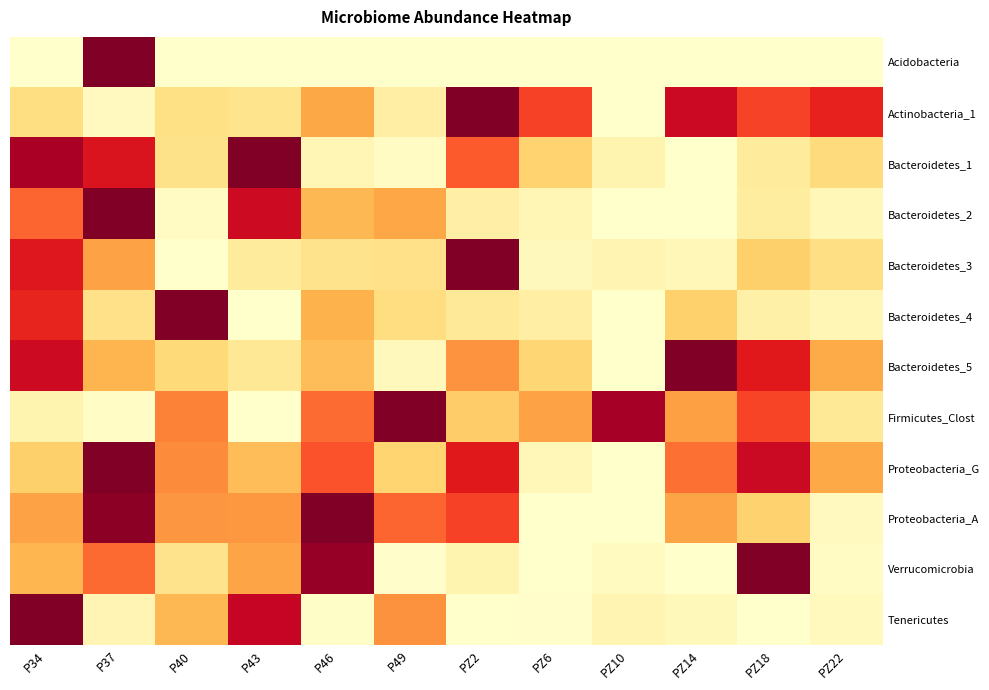

Reading left to right, extract all data points from this chart.

Acidobacteria: P34=0.0	P37=1.0	P40=0.0	P43=0.0	P46=0.0	P49=0.0	PZ2=0.0	PZ6=0.0	PZ10=0.0	PZ14=0.0	PZ18=0.0	PZ22=0.0
Actinobacteria_1: P34=0.2	P37=0.0	P40=0.2	P43=0.2	P46=0.4	P49=0.1	PZ2=1.0	PZ6=0.7	PZ10=0.0	PZ14=0.8	PZ18=0.6	PZ22=0.7
Bacteroidetes_1: P34=0.9	P37=0.8	P40=0.2	P43=1.0	P46=0.1	P49=0.0	PZ2=0.6	PZ6=0.3	PZ10=0.1	PZ14=0.0	PZ18=0.1	PZ22=0.2
Bacteroidetes_2: P34=0.6	P37=1.0	P40=0.0	P43=0.8	P46=0.4	P49=0.4	PZ2=0.1	PZ6=0.1	PZ10=0.0	PZ14=0.0	PZ18=0.1	PZ22=0.1
Bacteroidetes_3: P34=0.8	P37=0.4	P40=0.0	P43=0.1	P46=0.2	P49=0.2	PZ2=1.0	PZ6=0.0	PZ10=0.1	PZ14=0.1	PZ18=0.3	PZ22=0.2
Bacteroidetes_4: P34=0.7	P37=0.2	P40=1.0	P43=0.0	P46=0.4	P49=0.2	PZ2=0.1	PZ6=0.1	PZ10=0.0	PZ14=0.3	PZ18=0.1	PZ22=0.1
Bacteroidetes_5: P34=0.8	P37=0.4	P40=0.2	P43=0.2	P46=0.3	P49=0.0	PZ2=0.5	PZ6=0.3	PZ10=0.0	PZ14=1.0	PZ18=0.8	PZ22=0.4
Firmicutes_Clost: P34=0.1	P37=0.0	P40=0.5	P43=0.0	P46=0.6	P49=1.0	PZ2=0.3	PZ6=0.4	PZ10=0.9	PZ14=0.4	PZ18=0.6	PZ22=0.1
Proteobacteria_G: P34=0.3	P37=1.0	P40=0.5	P43=0.3	P46=0.6	P49=0.3	PZ2=0.8	PZ6=0.1	PZ10=0.0	PZ14=0.6	PZ18=0.8	PZ22=0.4
Proteobacteria_A: P34=0.4	P37=1.0	P40=0.5	P43=0.5	P46=1.0	P49=0.6	PZ2=0.7	PZ6=0.0	PZ10=0.0	PZ14=0.4	PZ18=0.3	PZ22=0.0
Verrucomicrobia: P34=0.4	P37=0.6	P40=0.2	P43=0.4	P46=1.0	P49=0.0	PZ2=0.1	PZ6=0.0	PZ10=0.0	PZ14=0.0	PZ18=1.0	PZ22=0.0
Tenericutes: P34=1.0	P37=0.1	P40=0.4	P43=0.8	P46=0.0	P49=0.5	PZ2=0.0	PZ6=0.0	PZ10=0.1	PZ14=0.0	PZ18=0.0	PZ22=0.0